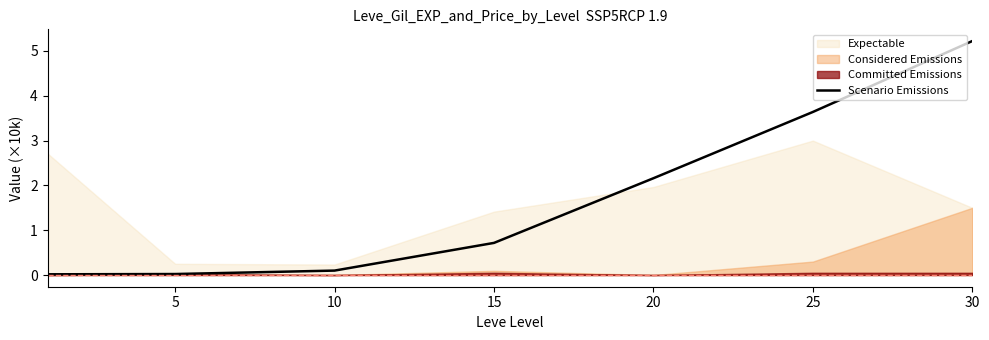

What is the highest value of the Scenario Emissions series?

5.2